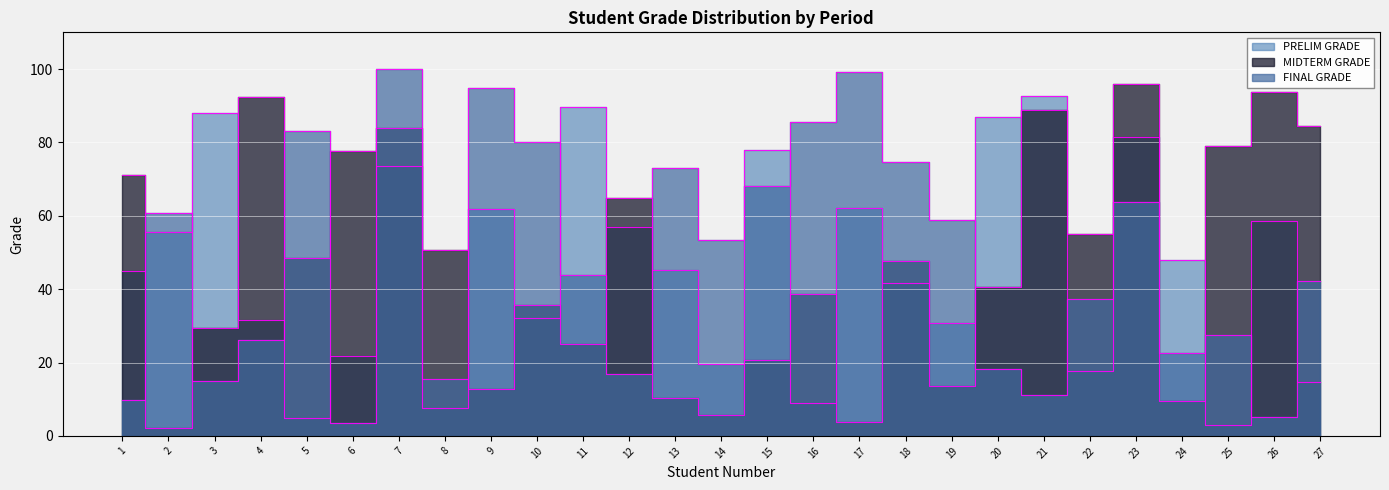

Is the value of PRELIM GRADE at 8 greater than the value of MIDTERM GRADE at 18?

No